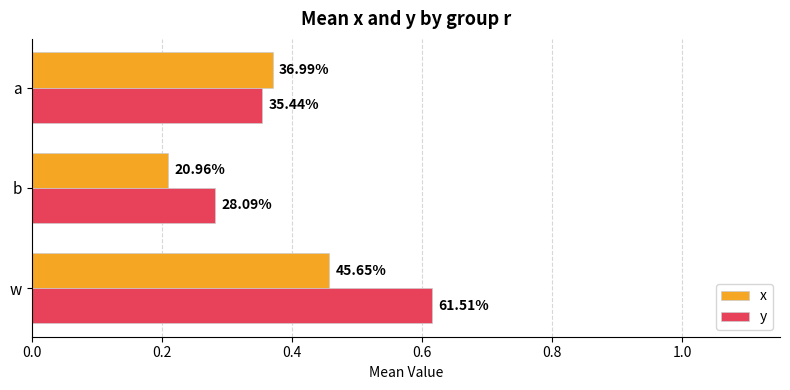

What is the sum of all x values?

1.0